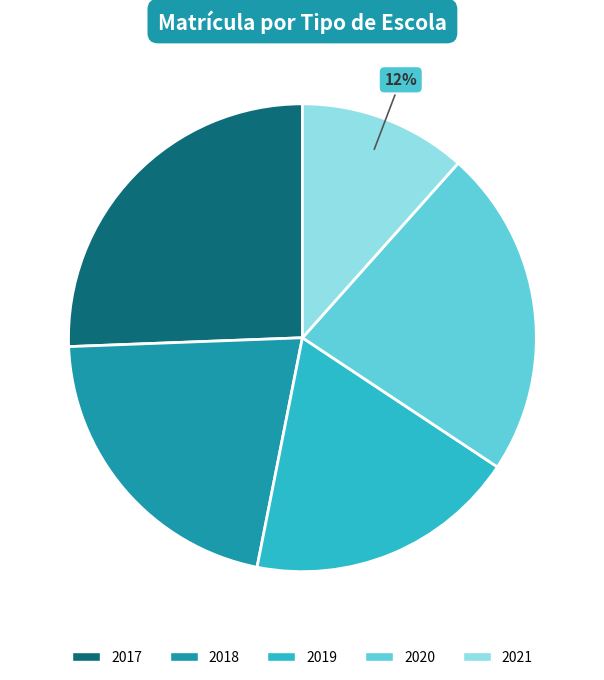

Is it true that 2019 is 31% of the pie?

False